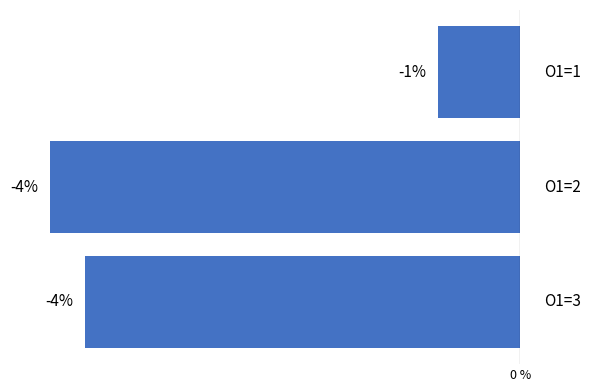

Does the chart contain any negative values?

Yes